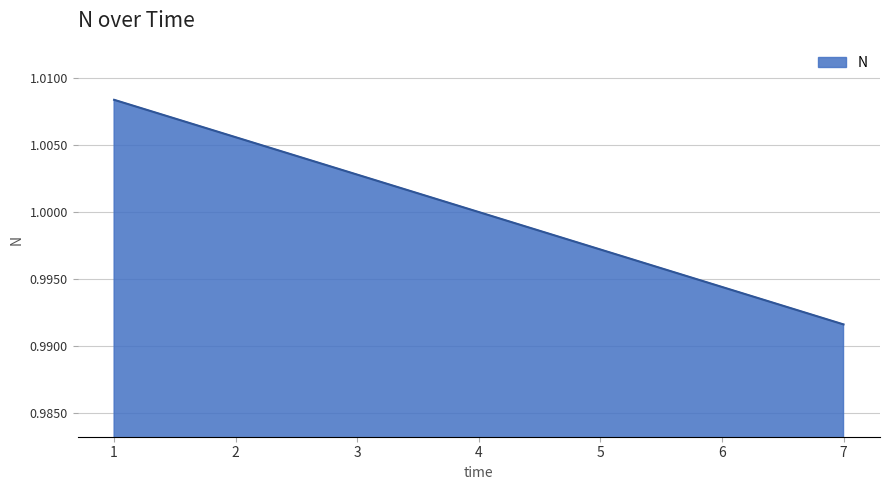

At which label is the value closest to 0?

7